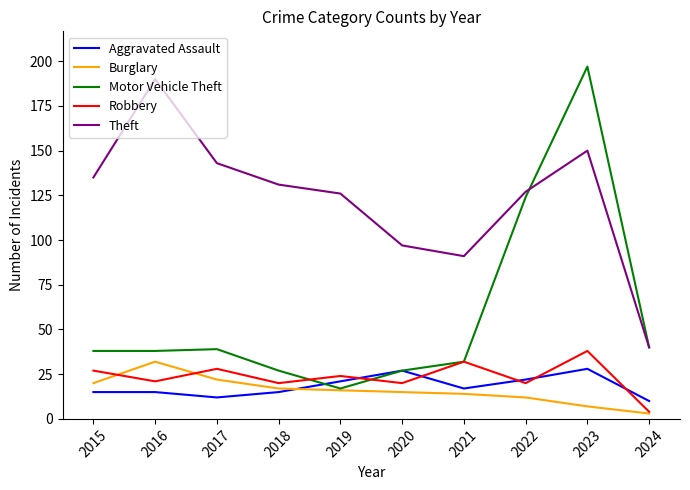

The value of Aggravated Assault at 2021 is 30. True or false?

False